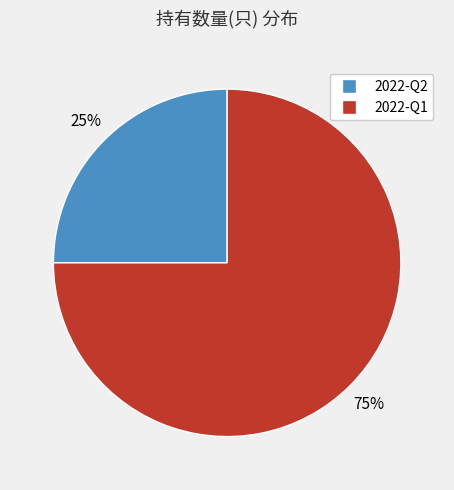

Does 2022-Q1 represent more than half of the total?

Yes